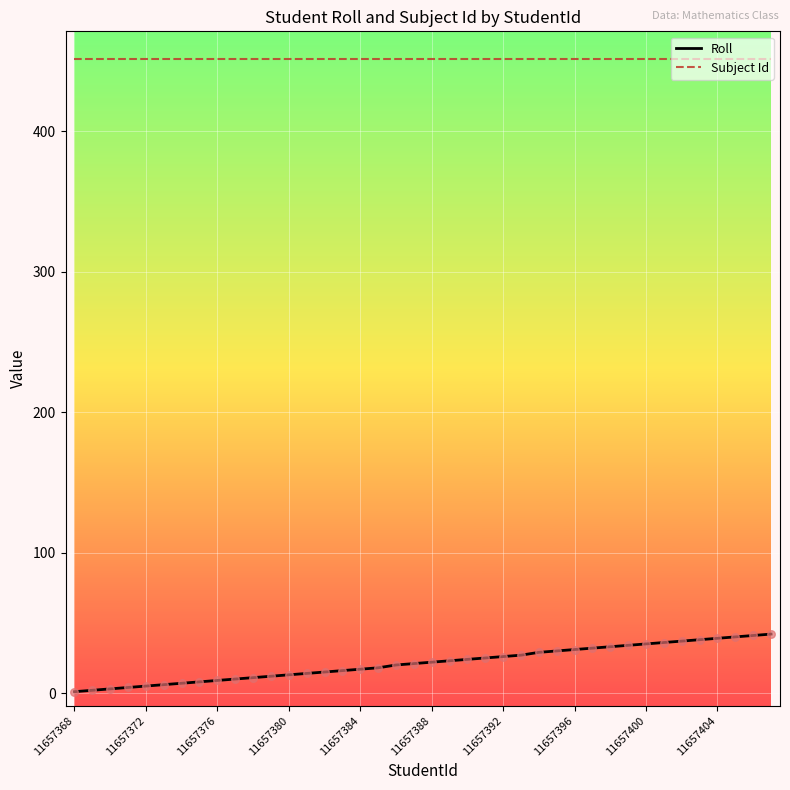

What are all the series names shown in the legend?

Roll, Subject Id